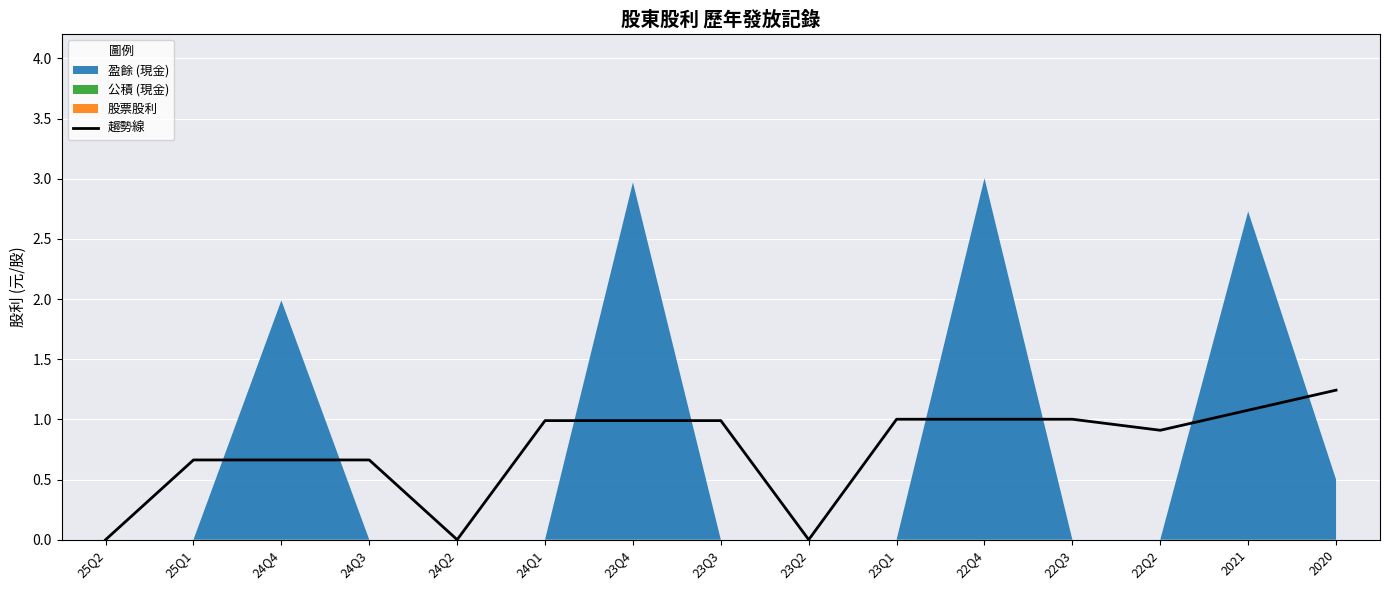

The value at 24Q3 is 1.1. True or false?

False